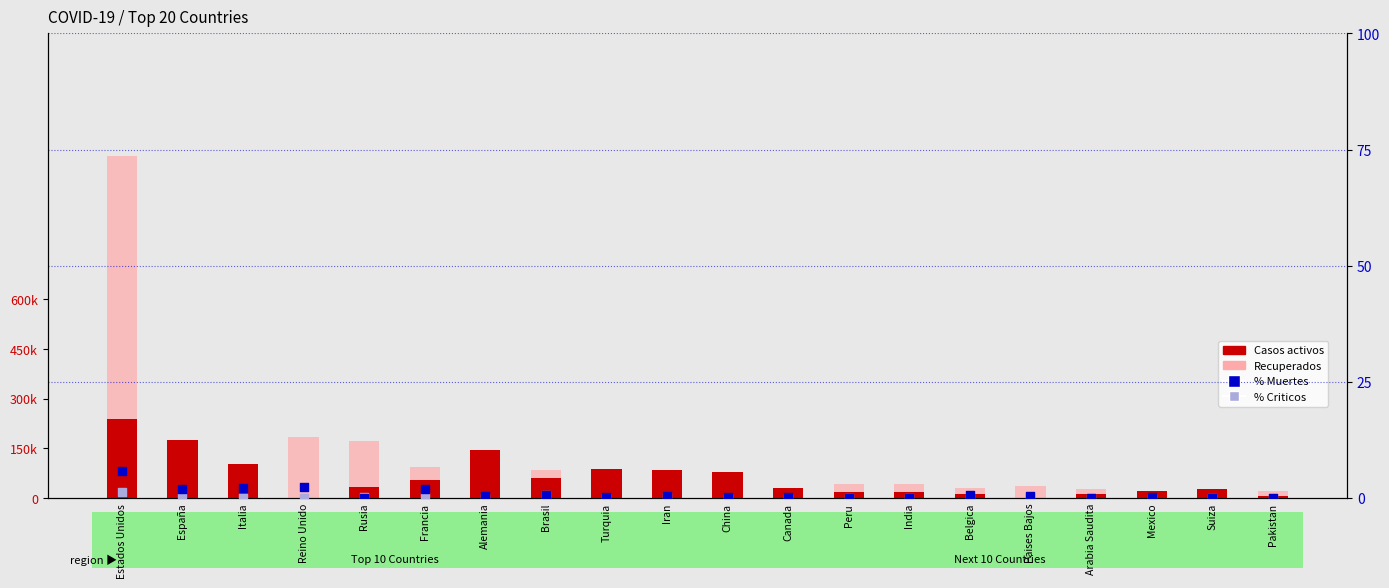

Which series reaches the maximum Y coordinate?

Recuperados